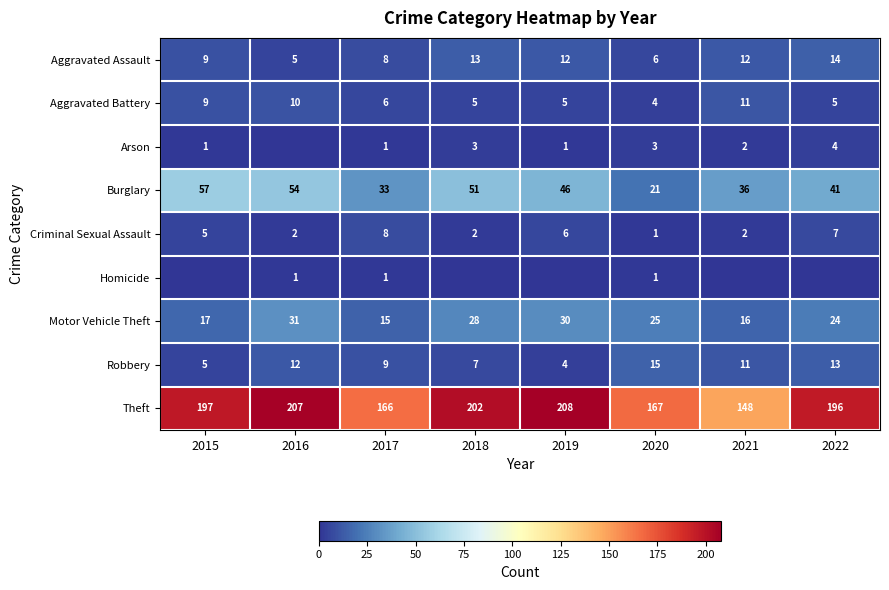

What is the lowest value of the Aggravated Battery series?

4